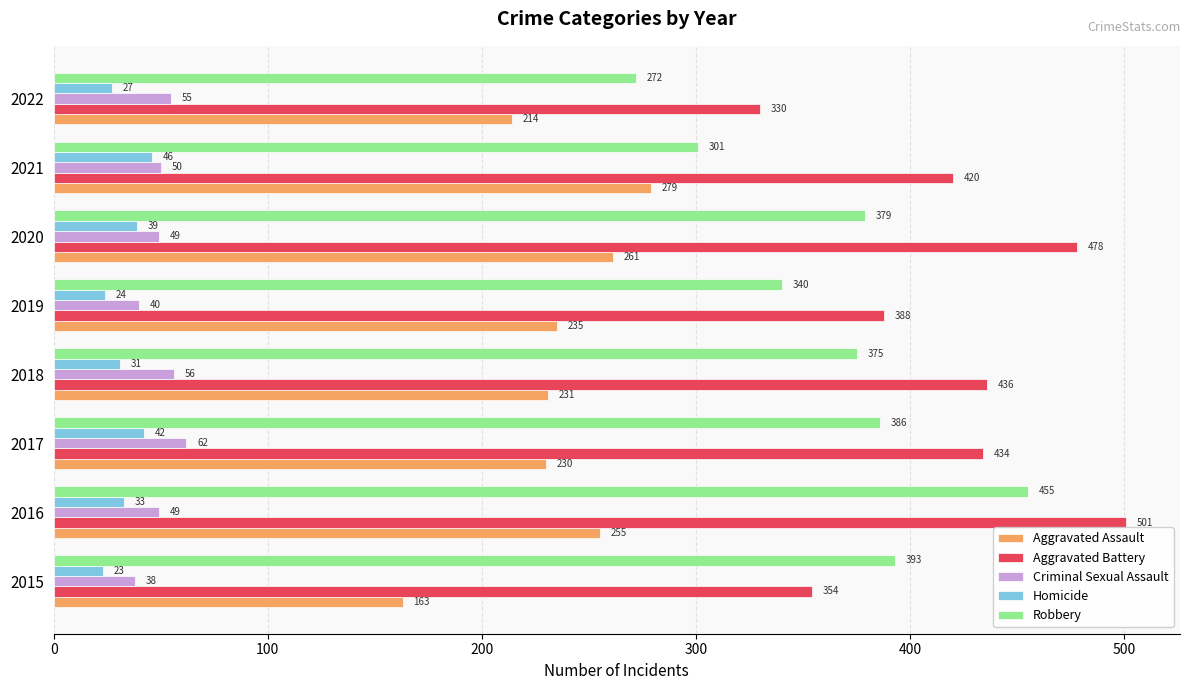

Which series has the largest total across all categories?

Aggravated Battery